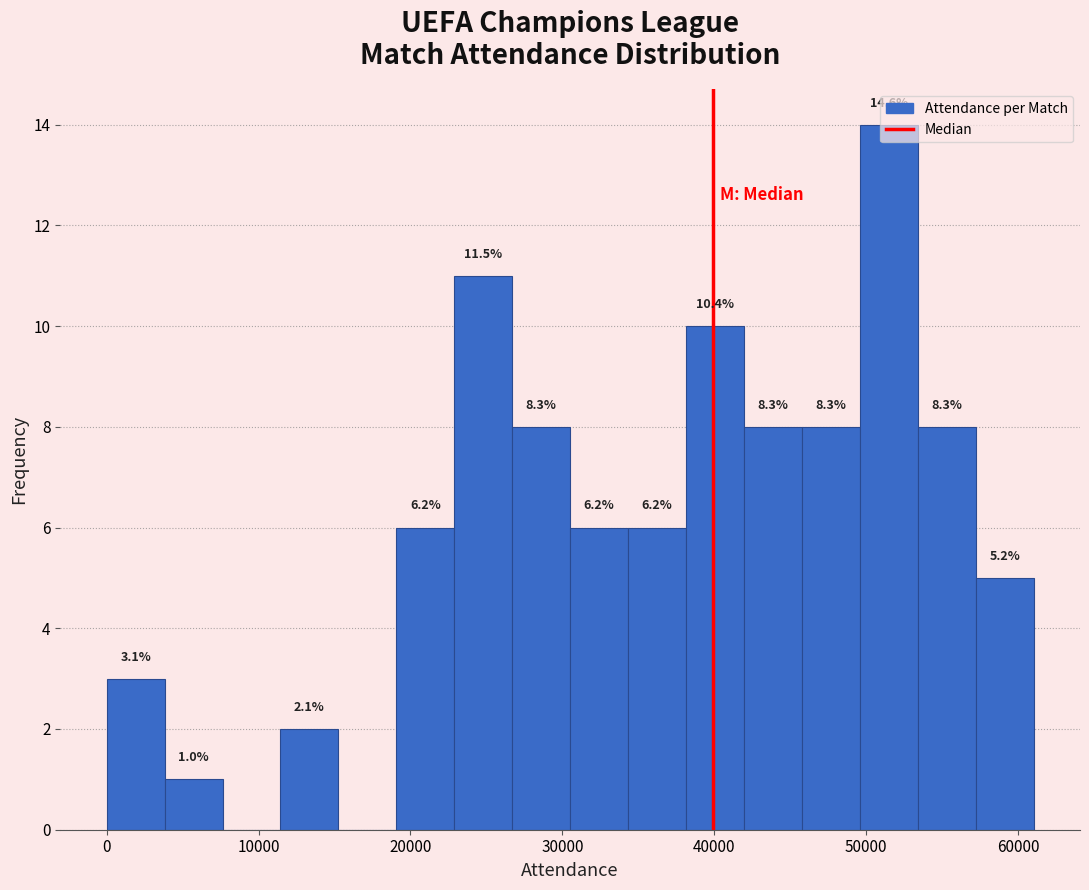

Read against the x-axis, roughly where is the centre of the tallest bar?

51000